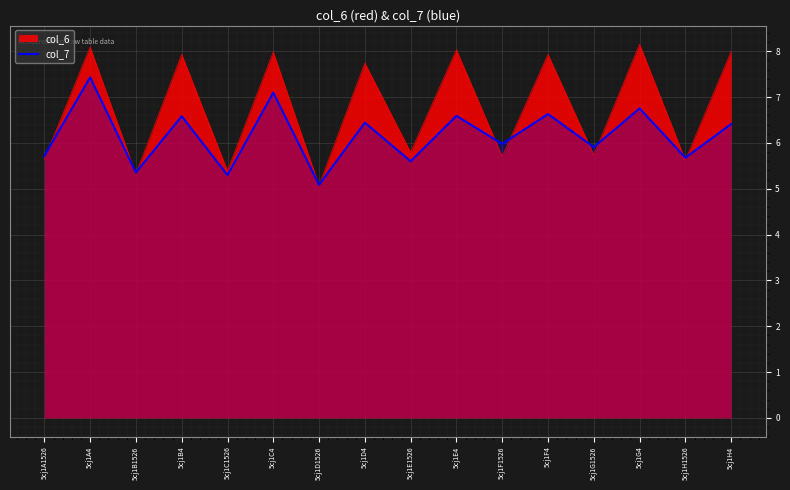

Where does the data first go above 6?

5cj1A4